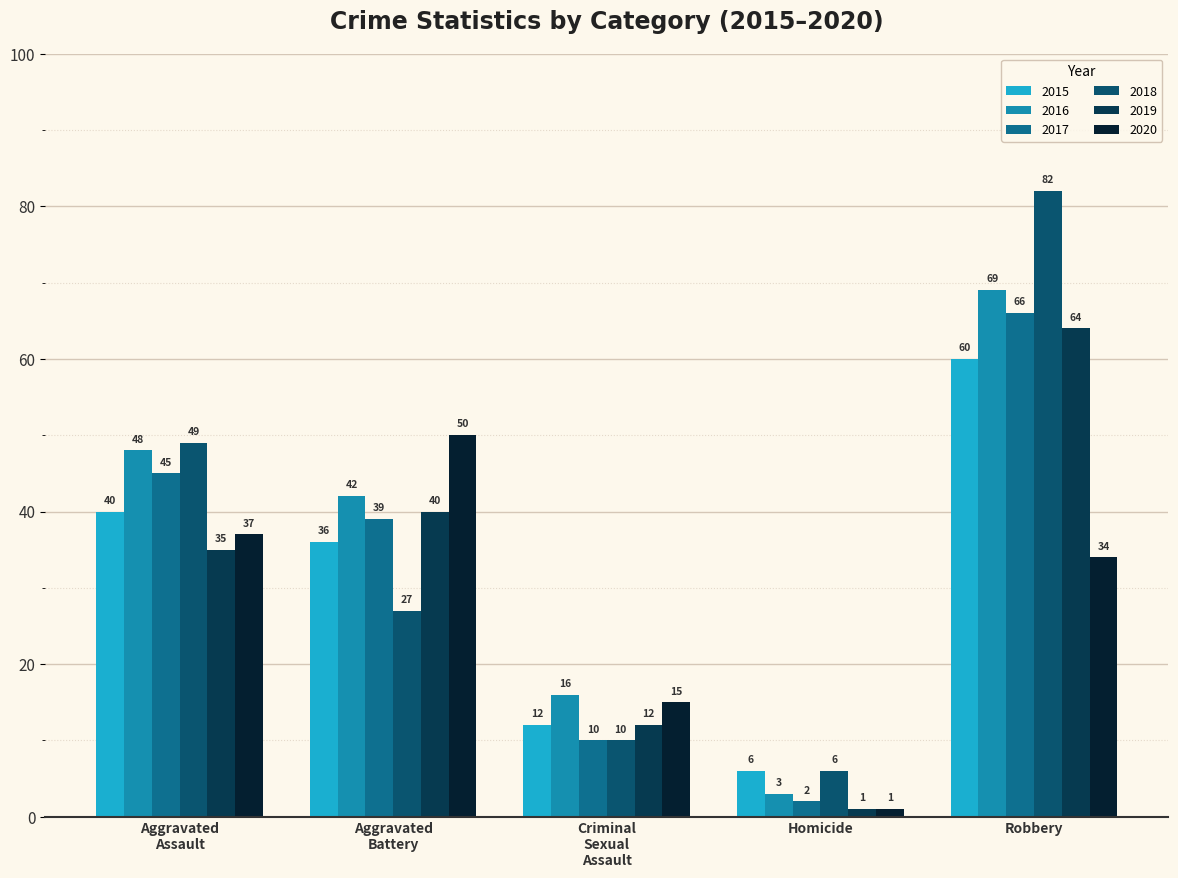

What is the average value of the 2015 series?

31